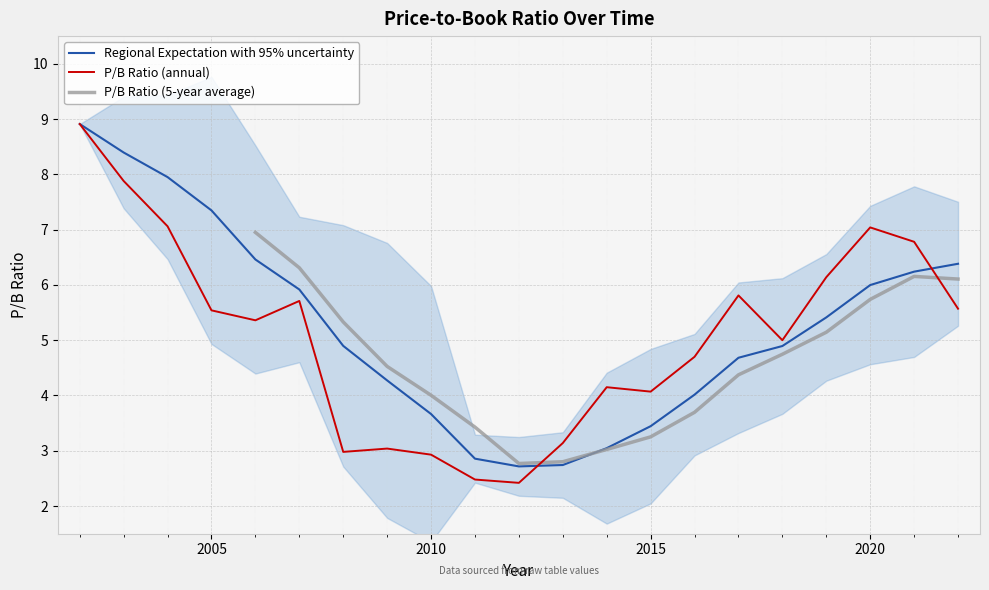

What is the minimum value for Regional Expectation with 95% uncertainty?

2.7